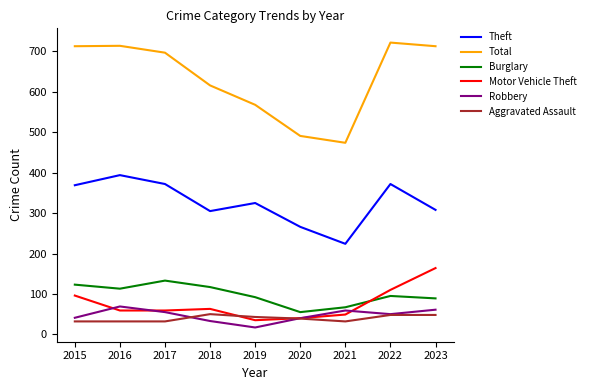

What is the difference between the highest and lowest values at 2018?

583